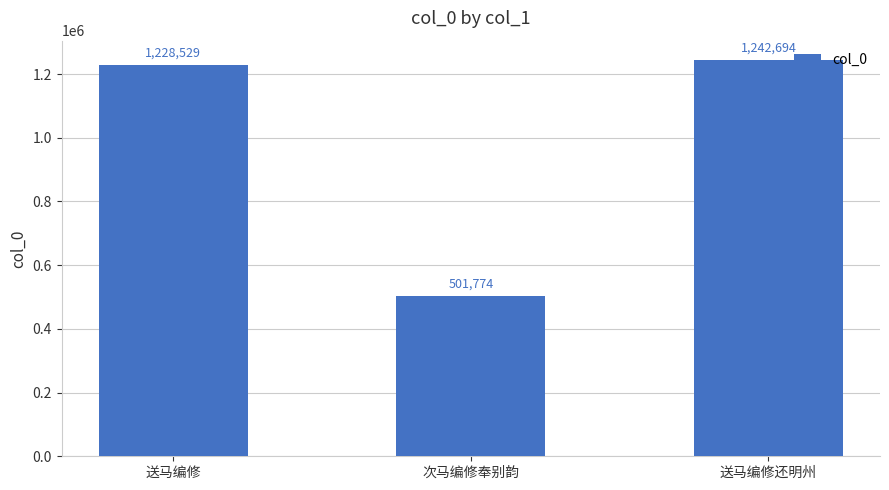

Is it true that the value at 送马编修 is 271016?

False